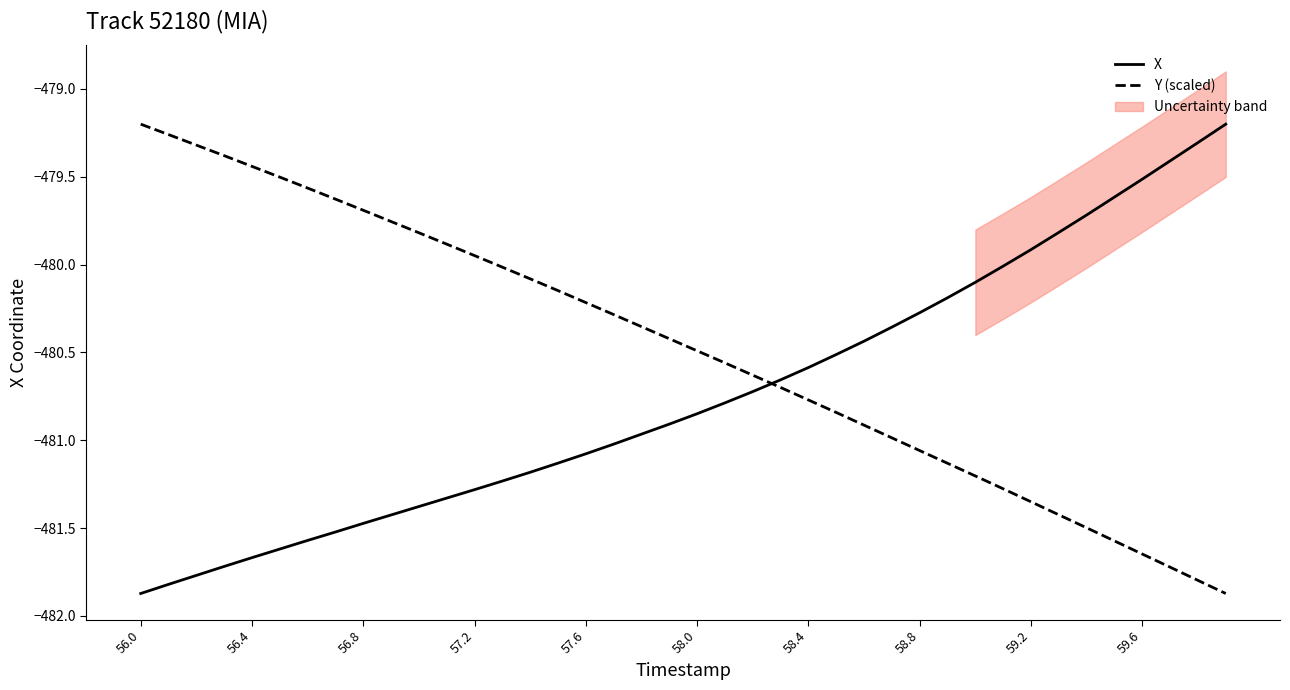

The value of X at 56.4 is -293.8. True or false?

False